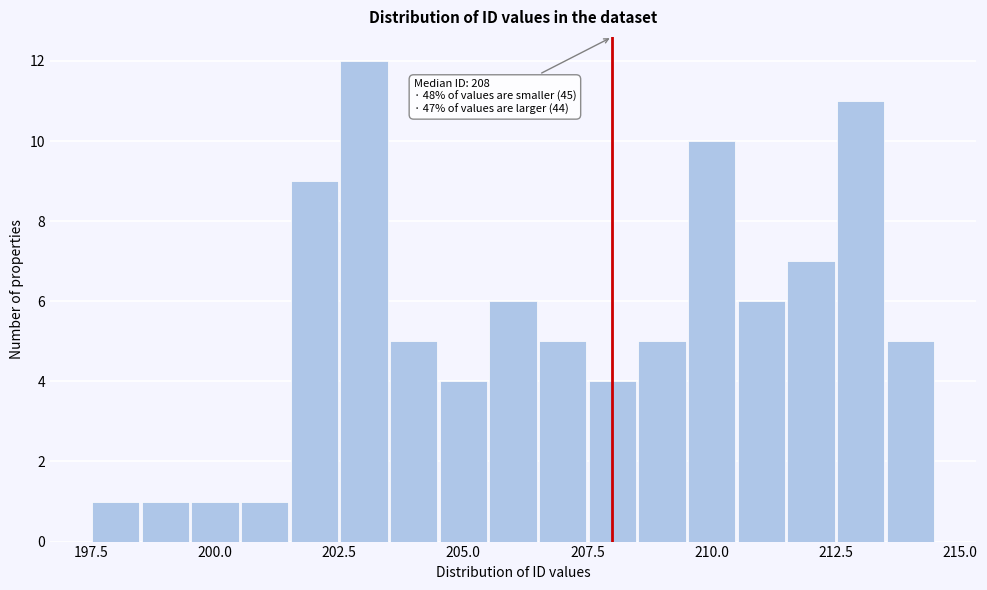

Read against the x-axis, roughly where is the centre of the tallest bar?

203.0